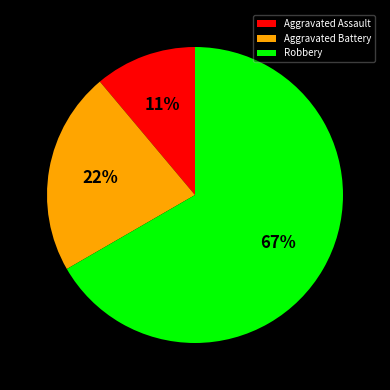

Approximately how many times larger is the value at Aggravated Assault compared to Robbery?

0.2